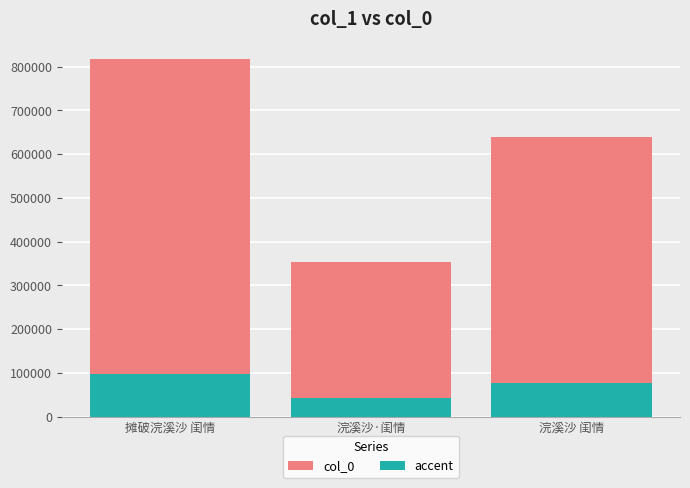

What is the lowest value of the accent series?

42364.8